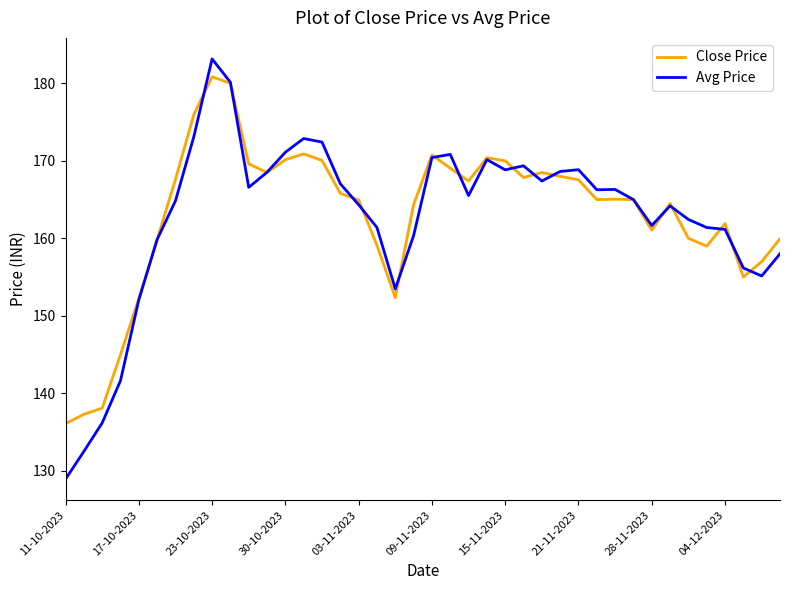

Which series has the largest range (max minus min)?

Avg Price